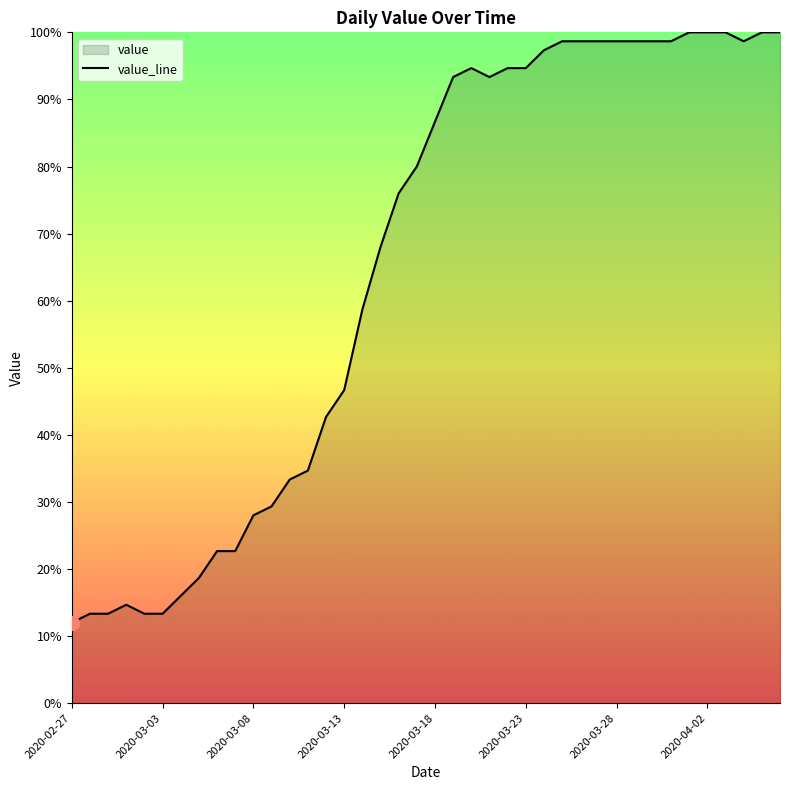

True or false: the data shows 13.3 at 2020-03-03.

True